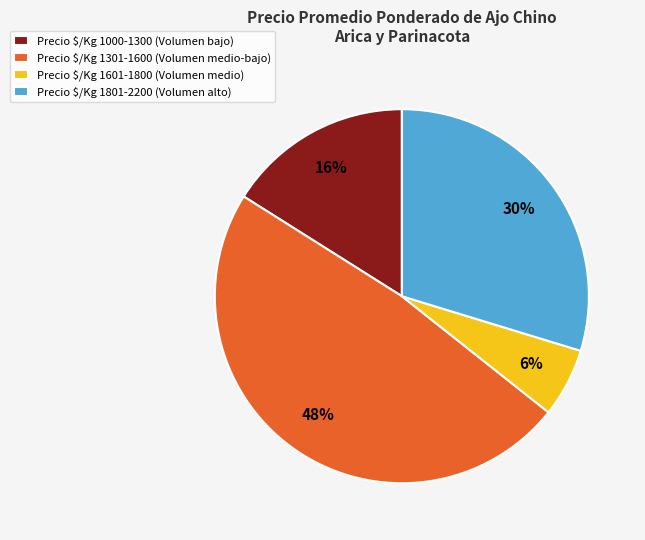

What is the largest slice in the pie chart?

Precio $/Kg 1301-1600 (Volumen medio-bajo)